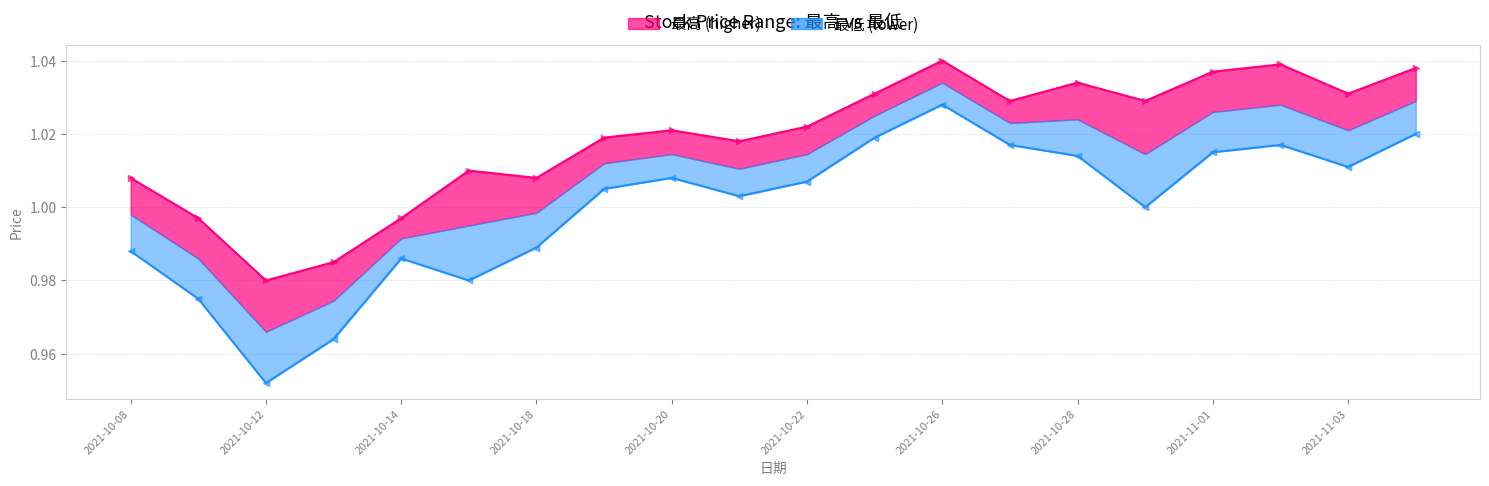

What is the total value across all series at 2021-10-20?

2.0